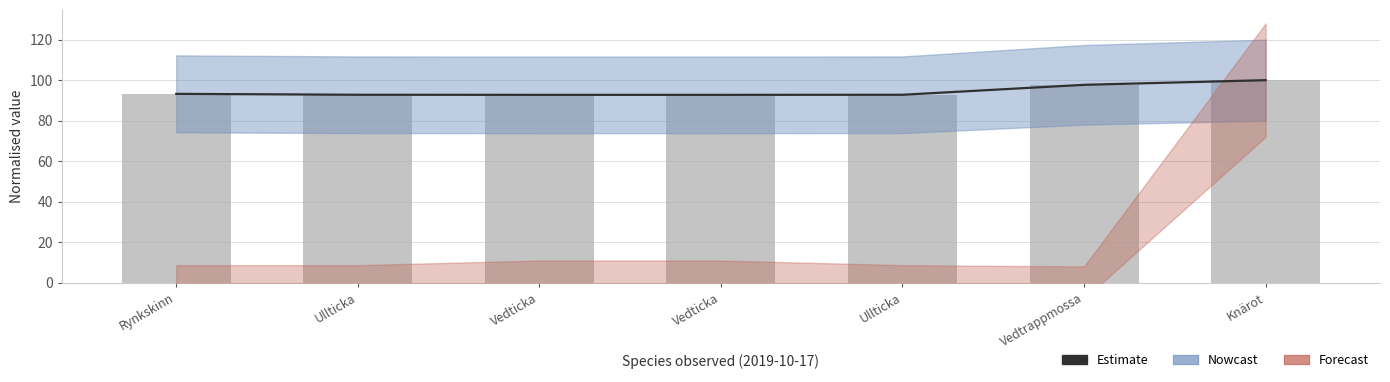

Where is Taxonsorteringsordning (bar) nearest to the value 96?

Vedtrappmossa